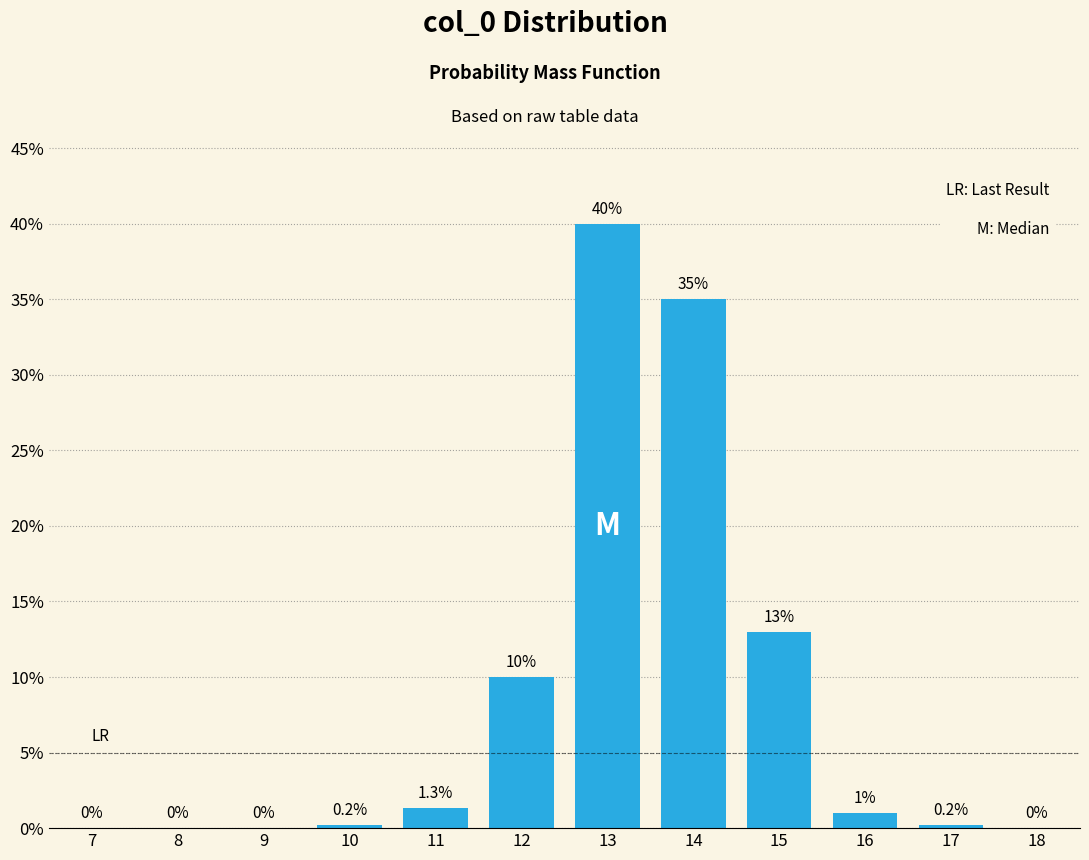

Reading left to right, extract all data points from this chart.

7=0.0	8=0.0	9=0.0	10=0.2	11=1.3	12=10.0	13=40.0	14=35.0	15=13.0	16=1.0	17=0.2	18=0.0